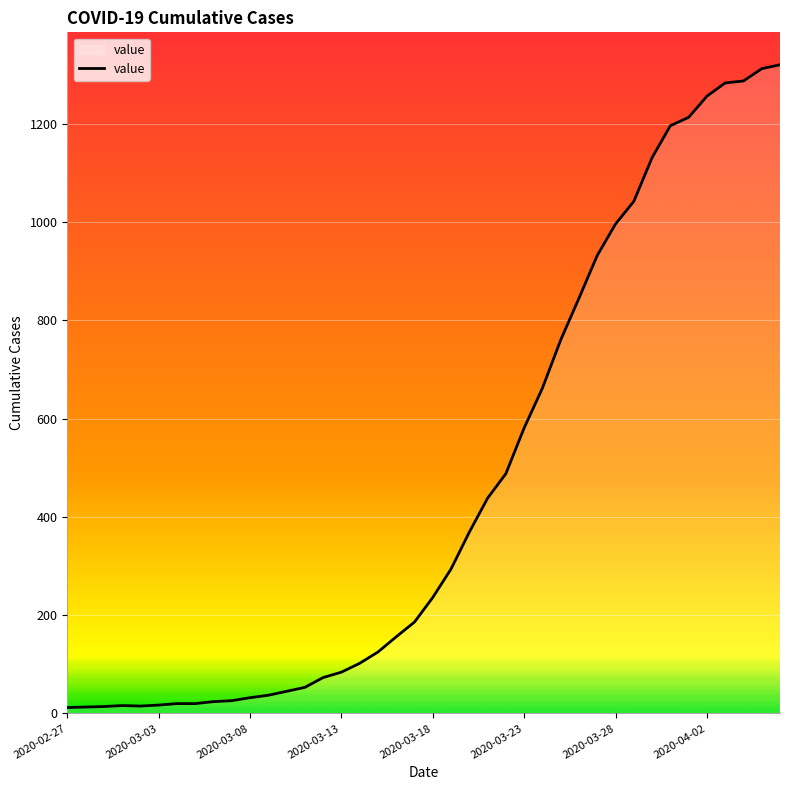

What is the difference between the maximum and minimum values?

1308